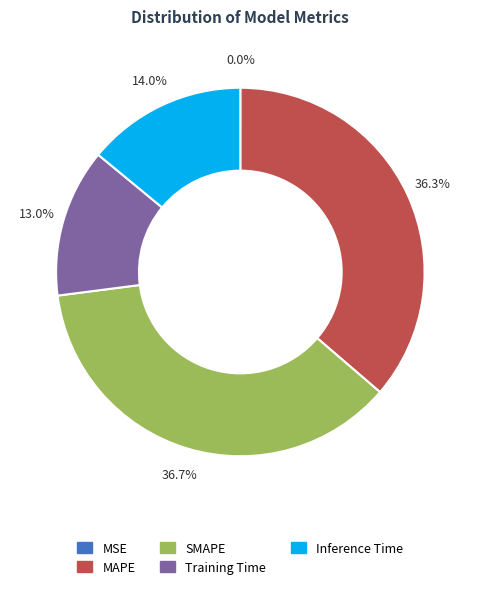

What percentage is NOT represented by MAPE?

63.7%